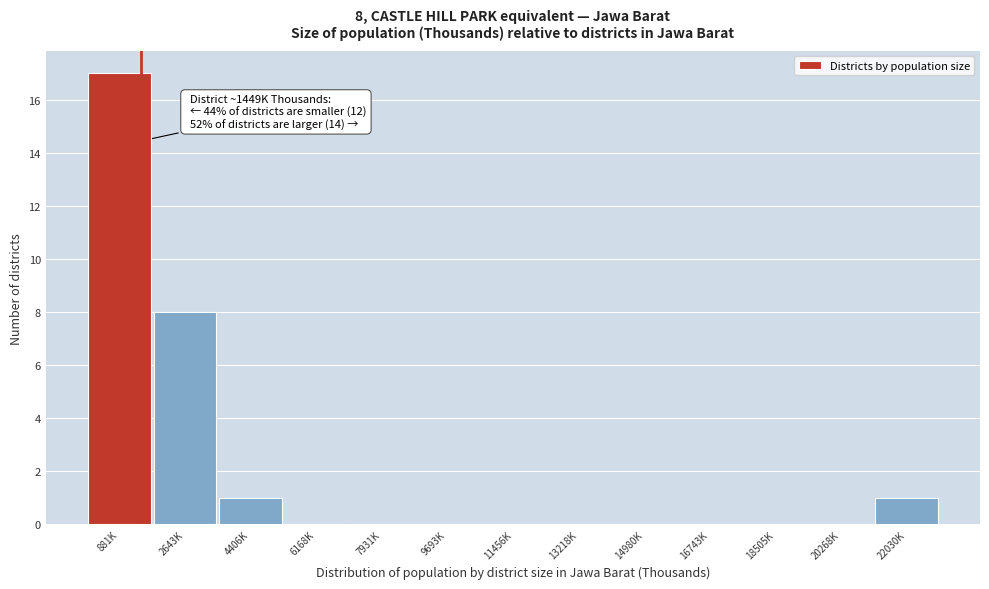

Reading left to right, list all the values displayed in this chart.

881K=17	2643K=8	4406K=1	6168K=0	7931K=0	9693K=0	11456K=0	13218K=0	14980K=0	16743K=0	18505K=0	20268K=0	22030K=1